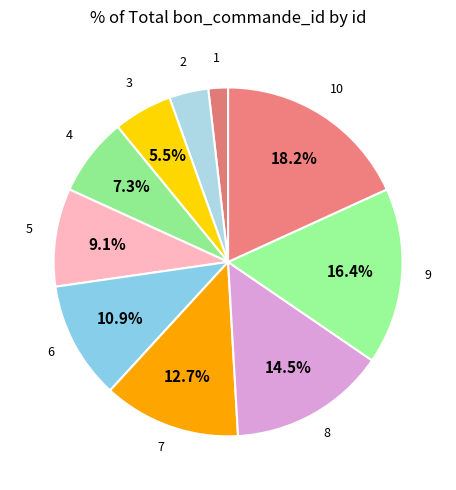

To the nearest percent, what is the difference between the largest and smallest slice percentages?

16%